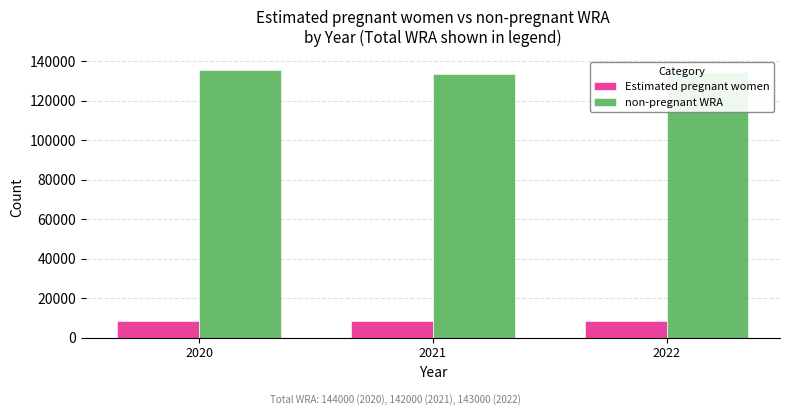

What is the sum of the Estimated pregnant women values at 2020 and 2021?

16913.1